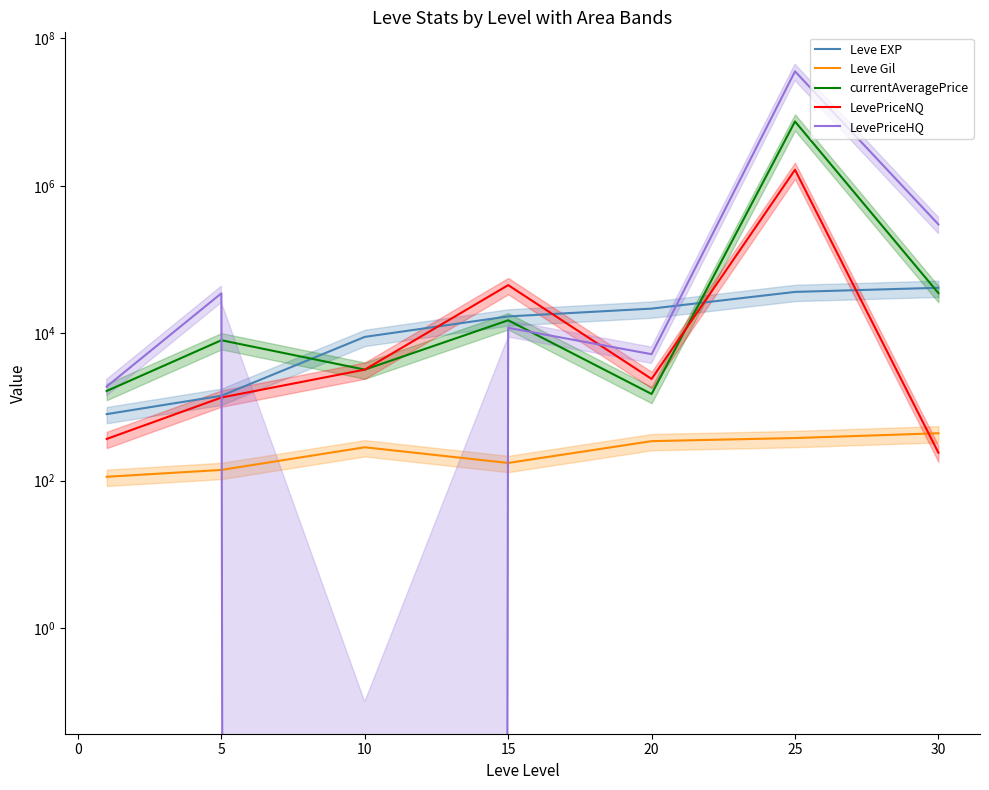

Is it true that LevePriceHQ equals 196195.7 at 30?

False